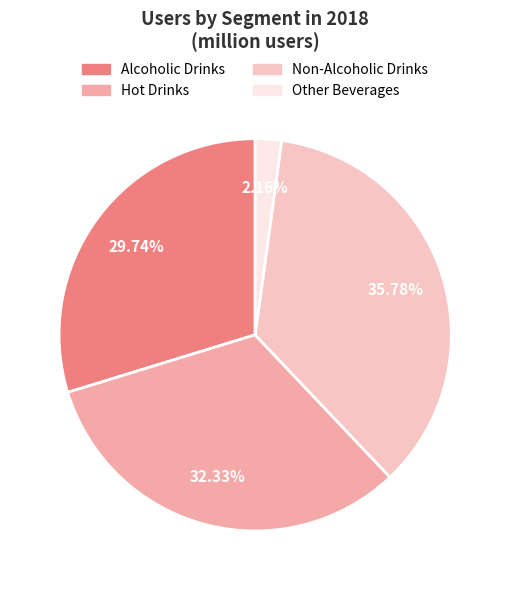

Which slice is the largest?

Non-Alcoholic Drinks